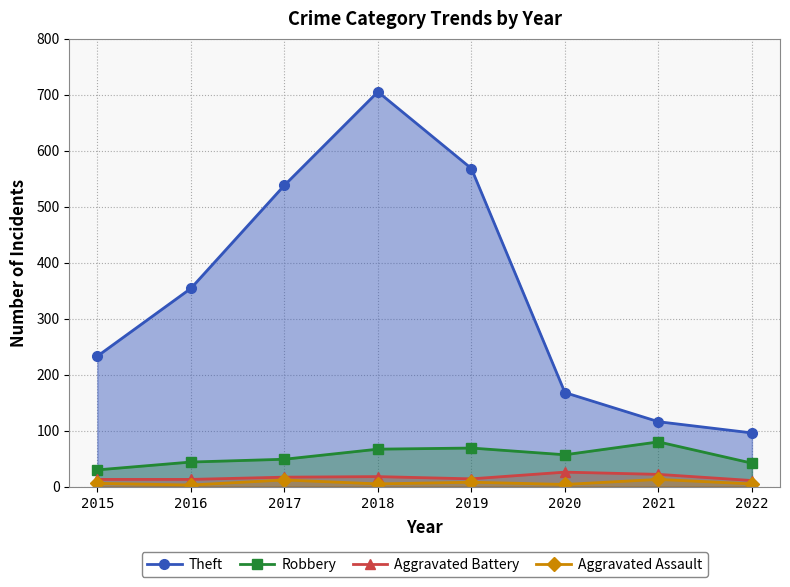

True or false: Theft has a value of 71 at 2020.

False